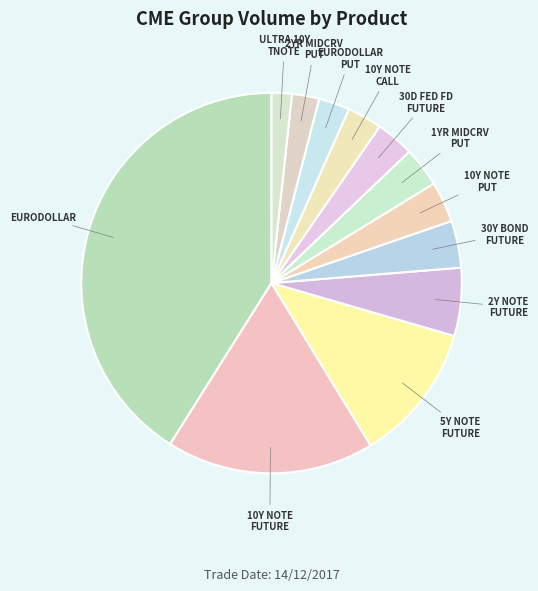

How many slices are in this pie chart?

12